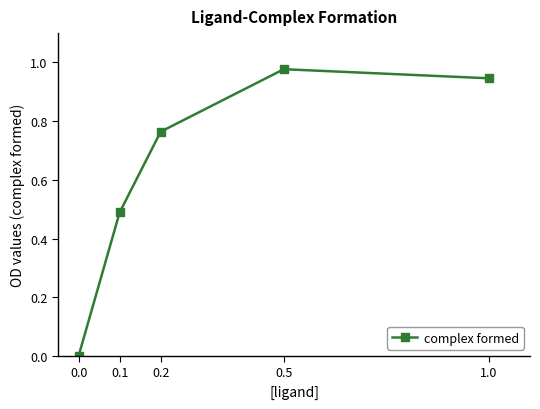

True or false: there are more than 1 points higher than both neighbors.

False